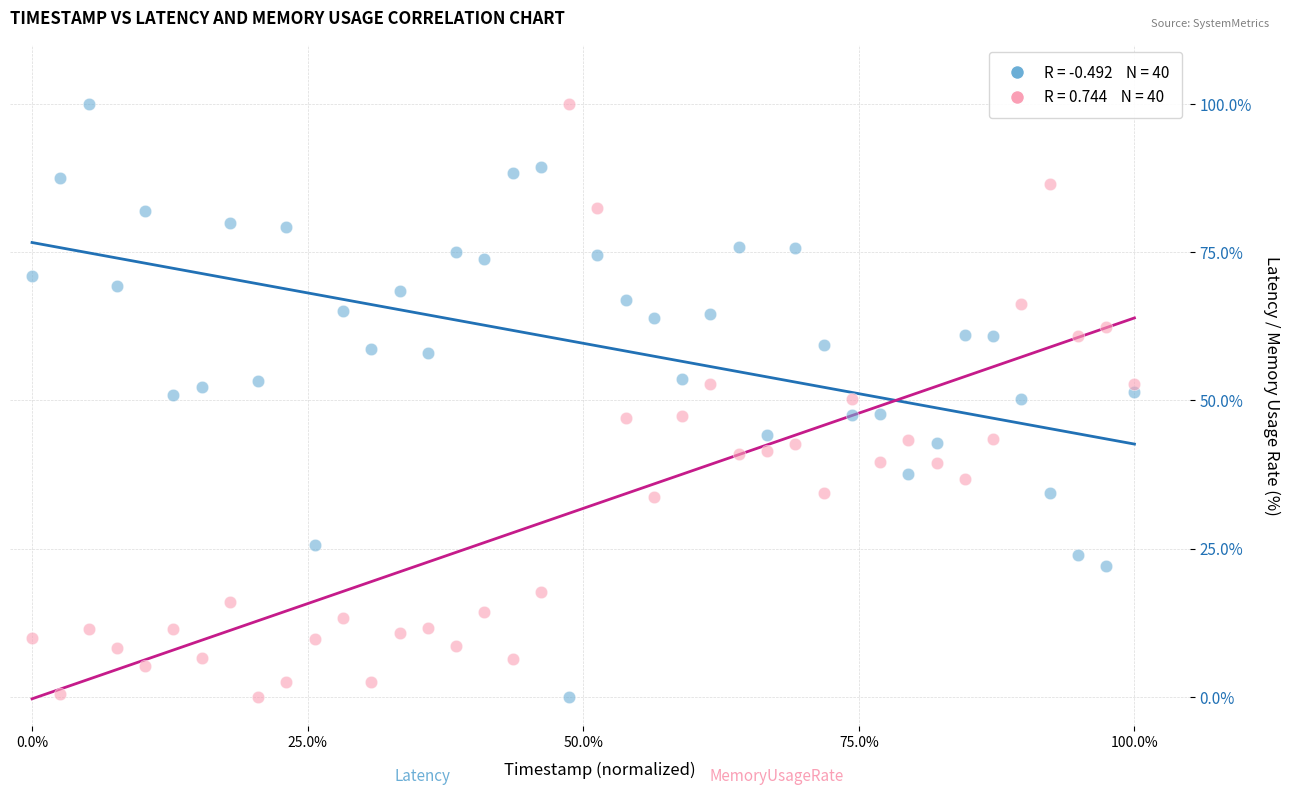

Across all data points, what is the range of Y values (max minus min)?

100.0